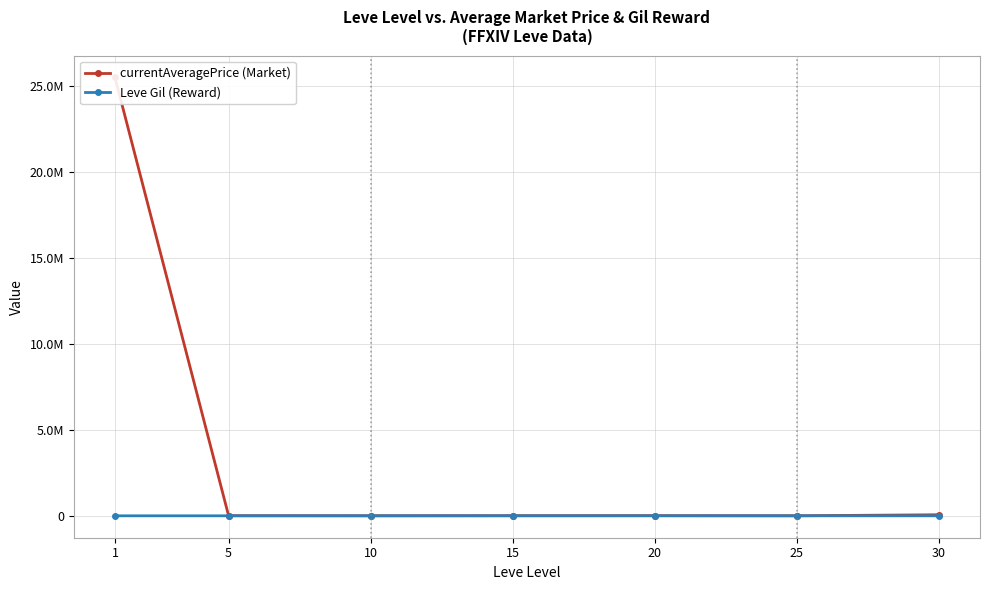

True or false: Leve Gil (Reward) and currentAveragePrice (Market) intersect in this chart.

False